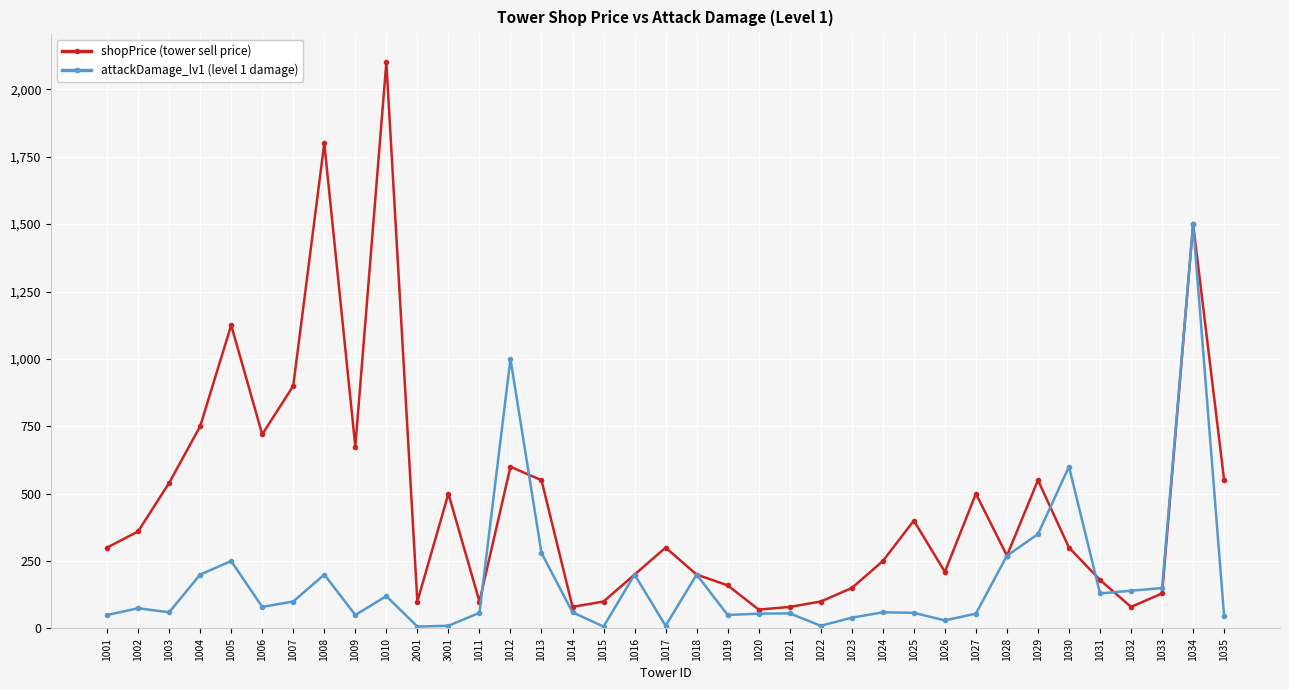

What is the total value across all series at 1030?

900